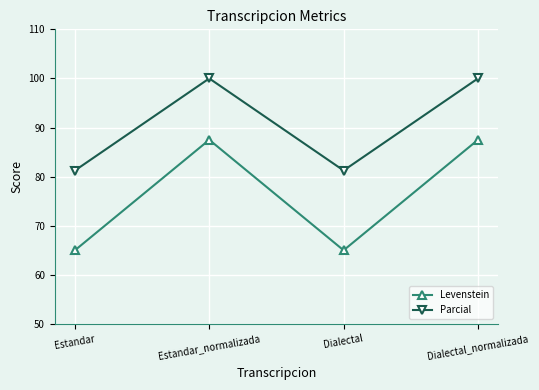

Does the chart display data point markers on the line(s)?

Yes